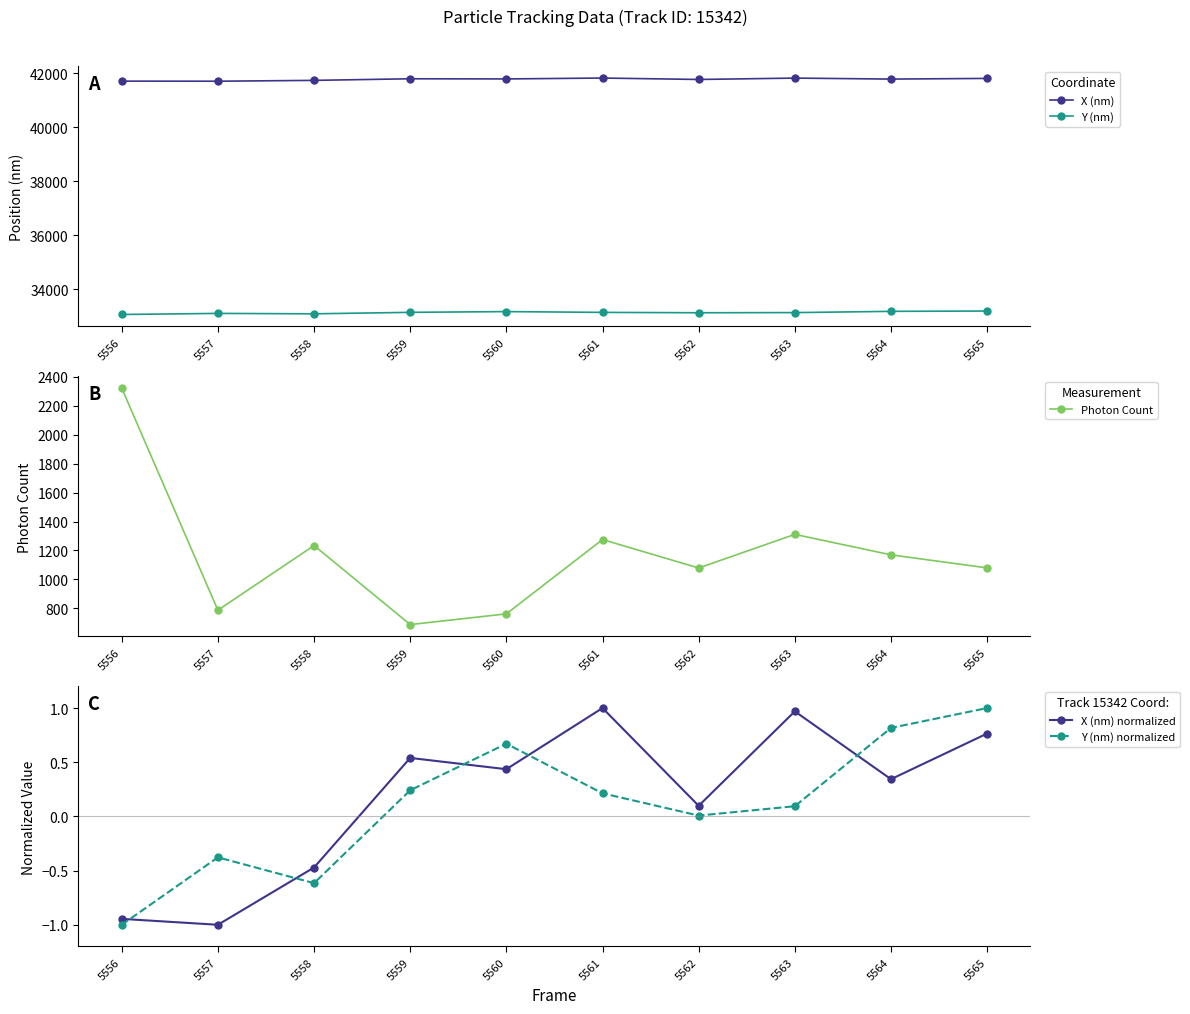

Where is the first local minimum for Photon Count?

5557